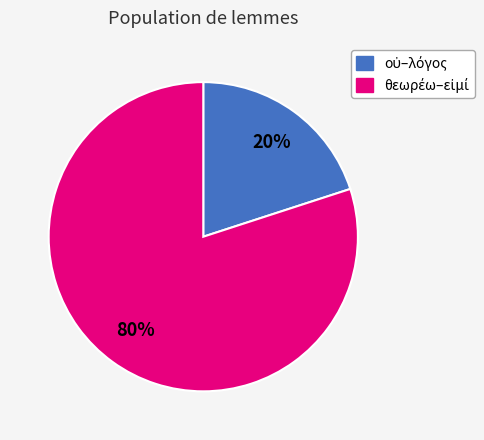

To the nearest percent, what is the average slice percentage?

50%